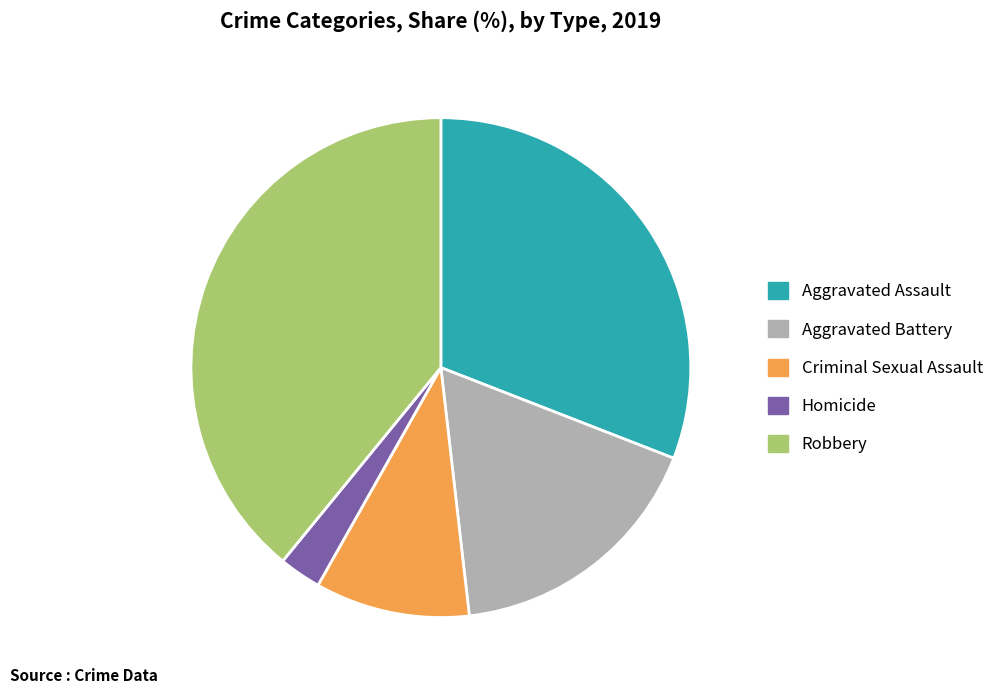

Rank the categories by value from lowest to highest.

Homicide, Criminal Sexual Assault, Aggravated Battery, Aggravated Assault, Robbery